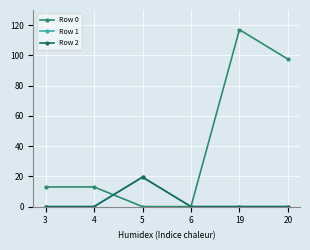

Is this an area chart (filled region under the line)?

No